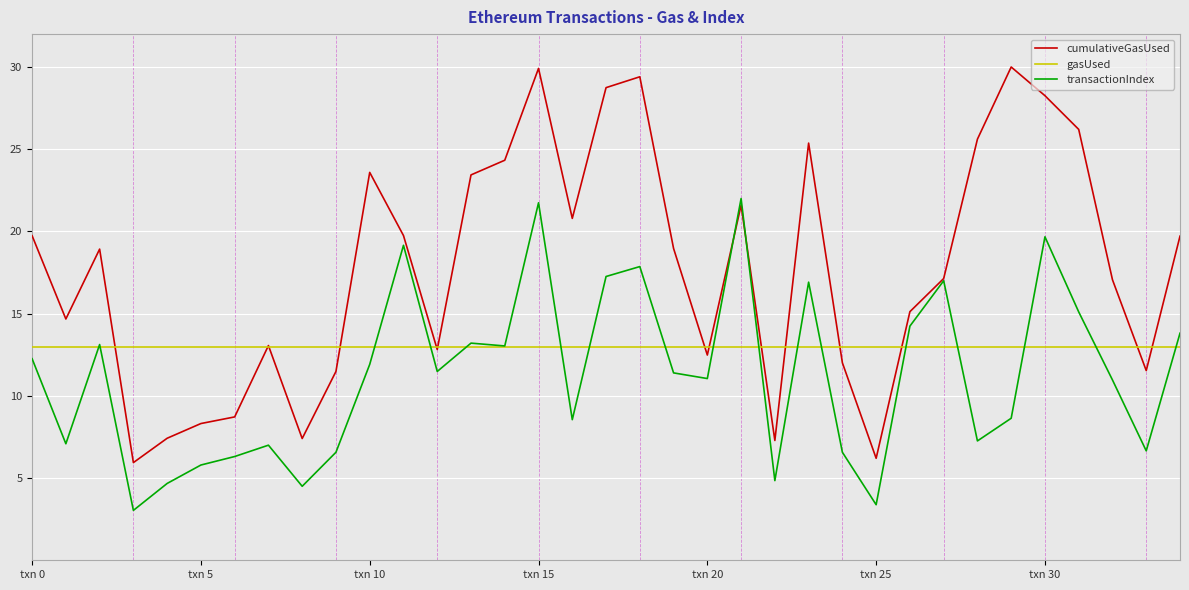

Rank the series by their maximum value, from lowest to highest.

gasUsed, transactionIndex, cumulativeGasUsed